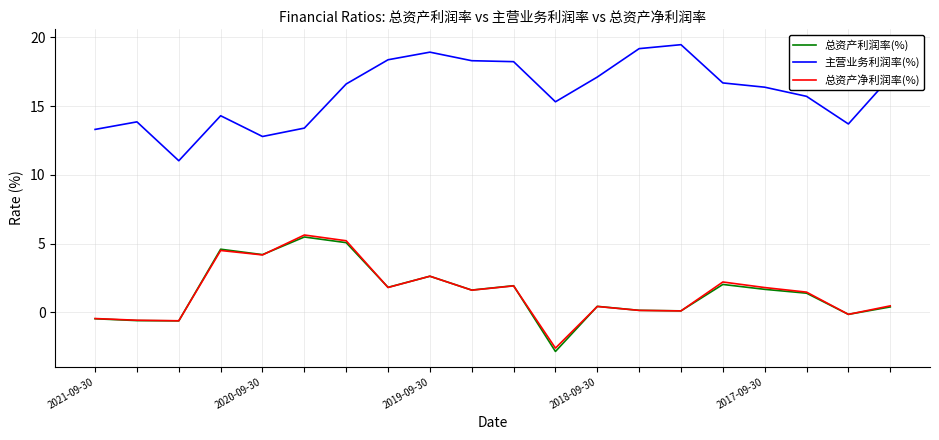

What is the smallest value displayed?

-2.8